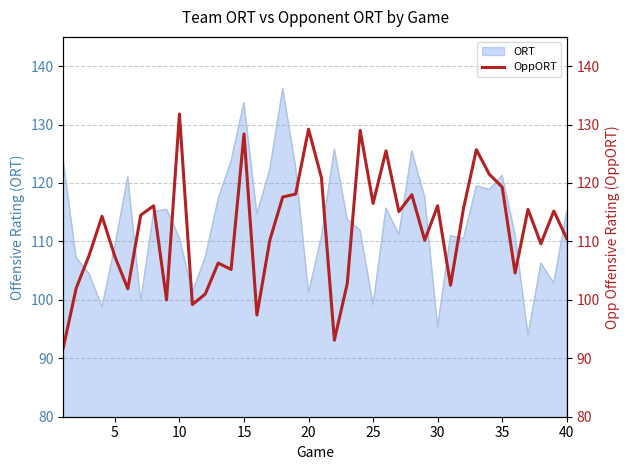

How many points are higher than both their immediate neighbors (excluding endpoints)?

13